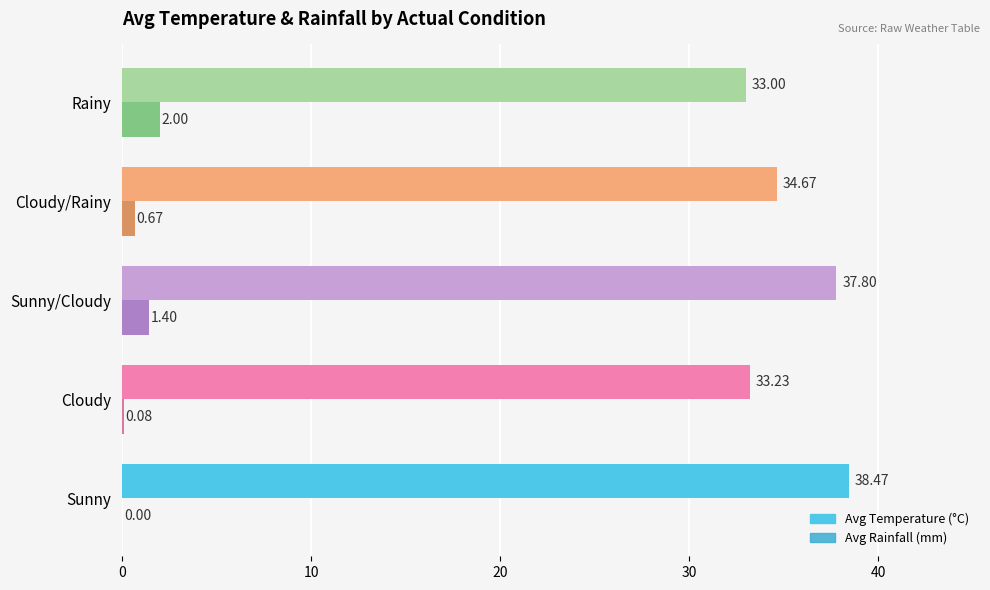

Where is Avg Rainfall (mm) nearest to the value 1?

Cloudy/Rainy